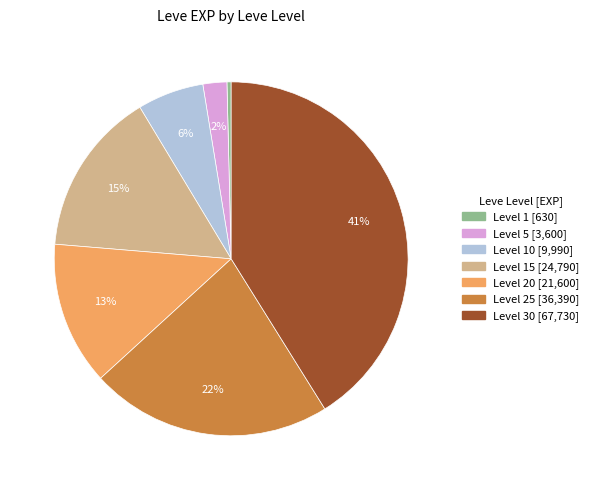

To the nearest percent, what is the difference between the largest and smallest slice percentages?

41%